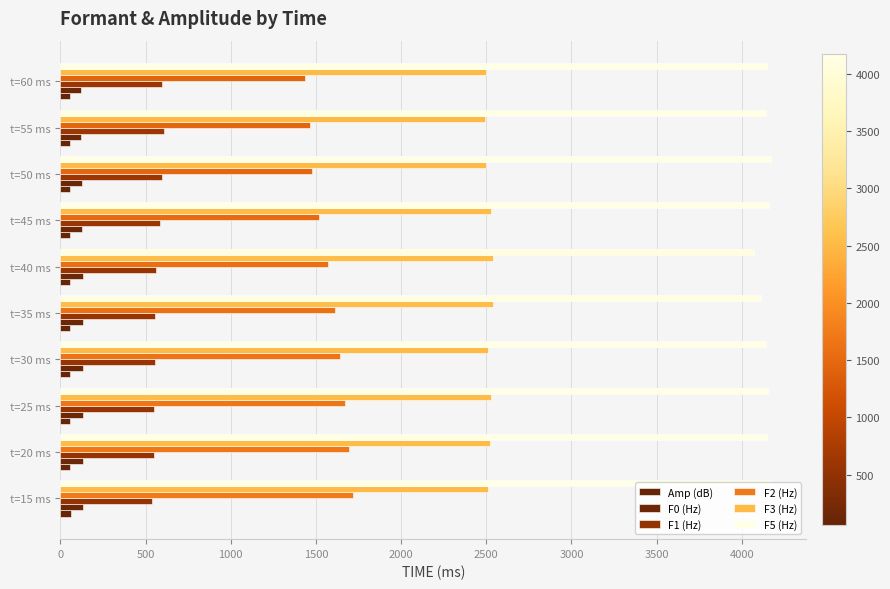

How many series are shown in this chart?

6